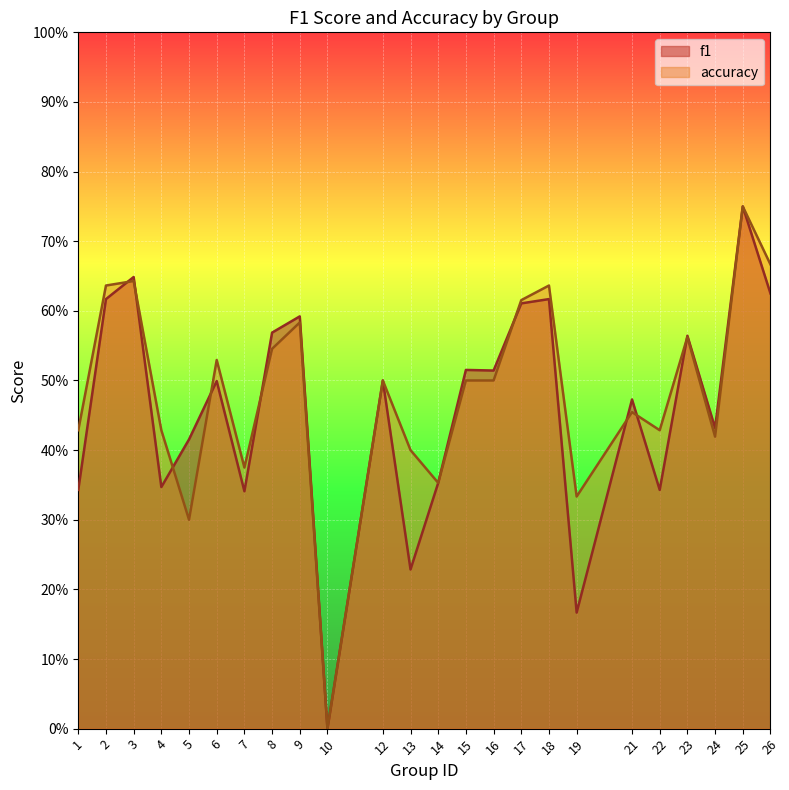

Rank the categories by accuracy value from lowest to highest.

10, 5, 19, 14, 7, 13, 24, 1, 4, 22, 21, 12, 15, 16, 6, 8, 23, 9, 17, 2, 18, 3, 26, 25